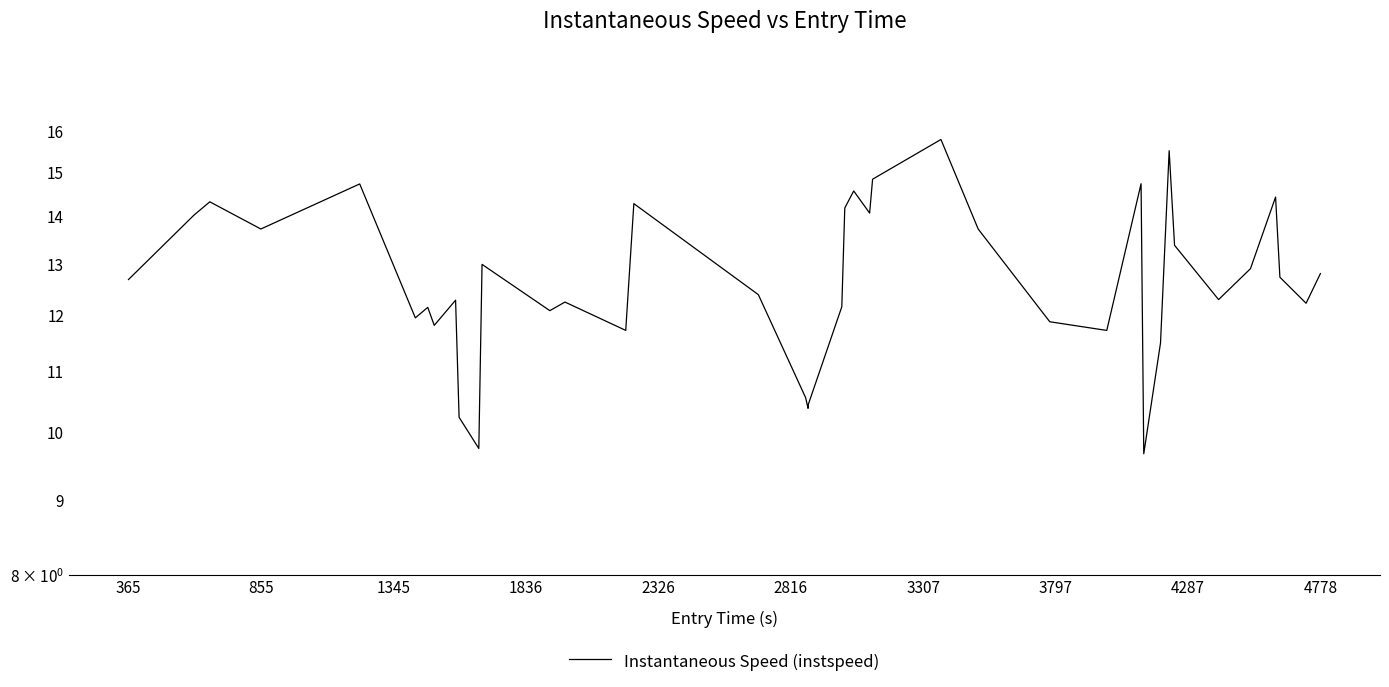

What is the ratio of the value at 3307 to the value at 4778?

1.2